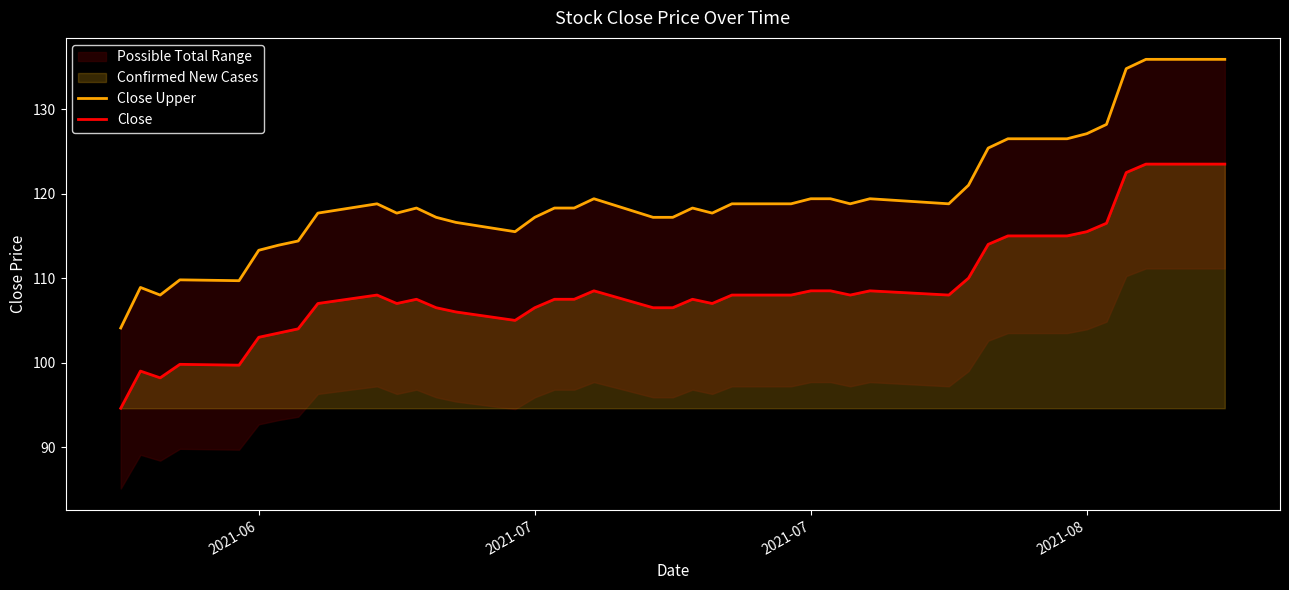

What is the difference between the second highest and minimum values in the Close series?

28.9